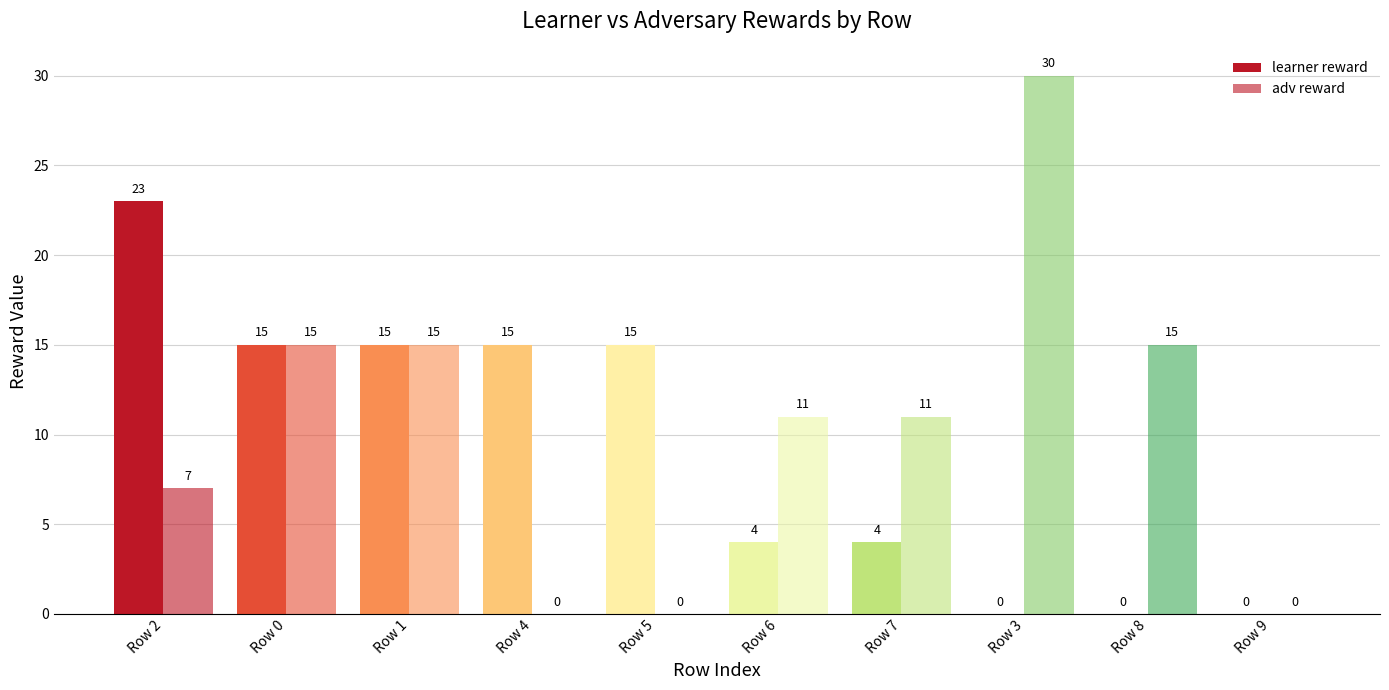

What is the difference between the maximum and minimum values in the adv reward series?

30